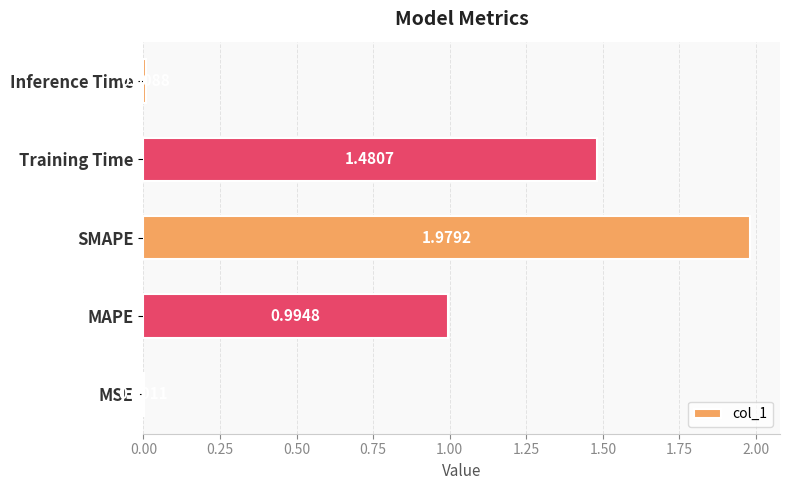

What is the change in value from MSE to SMAPE?

+2.0